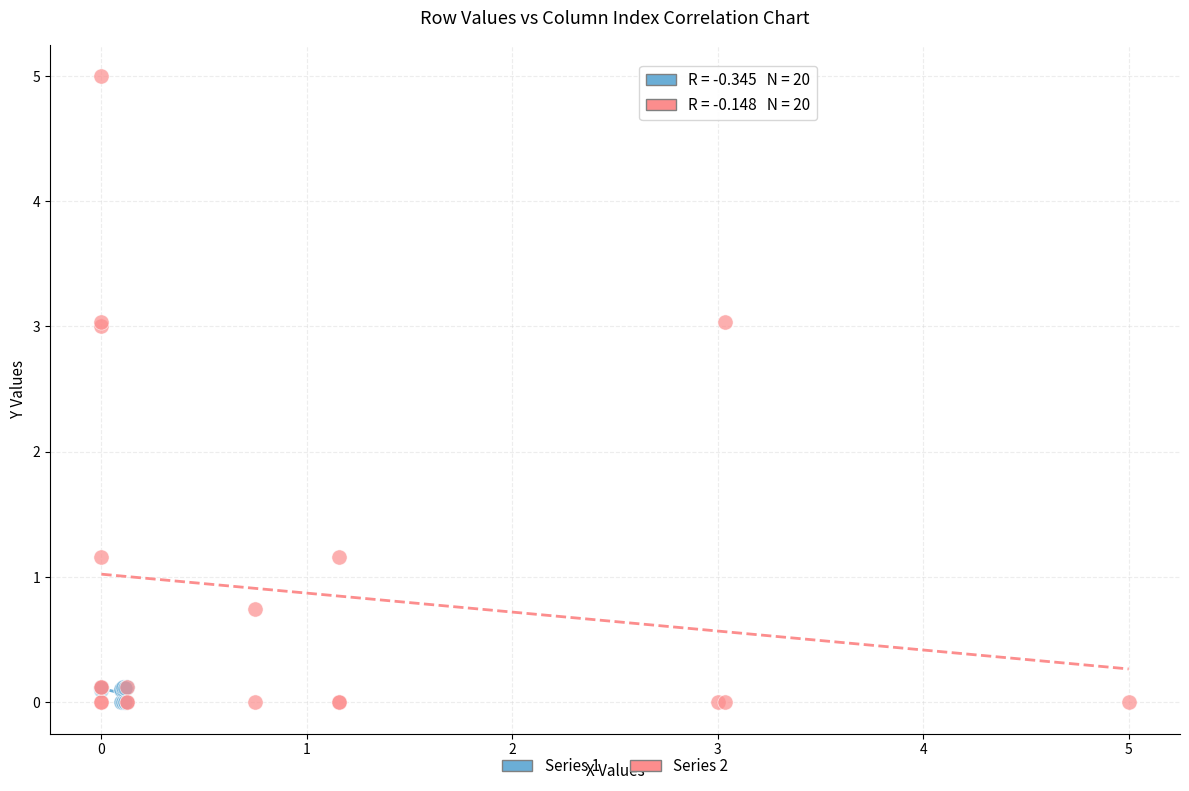

Which series has the largest Y range (max minus min)?

Series 2